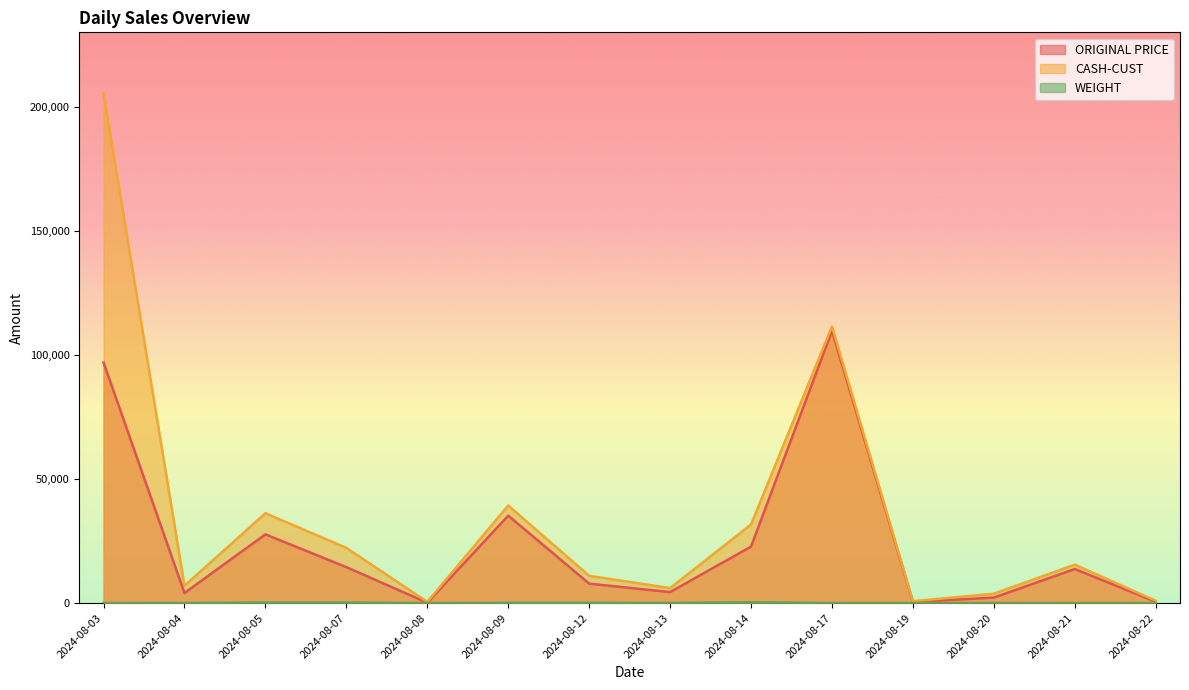

Which series has the widest spread of values?

CASH-CUST